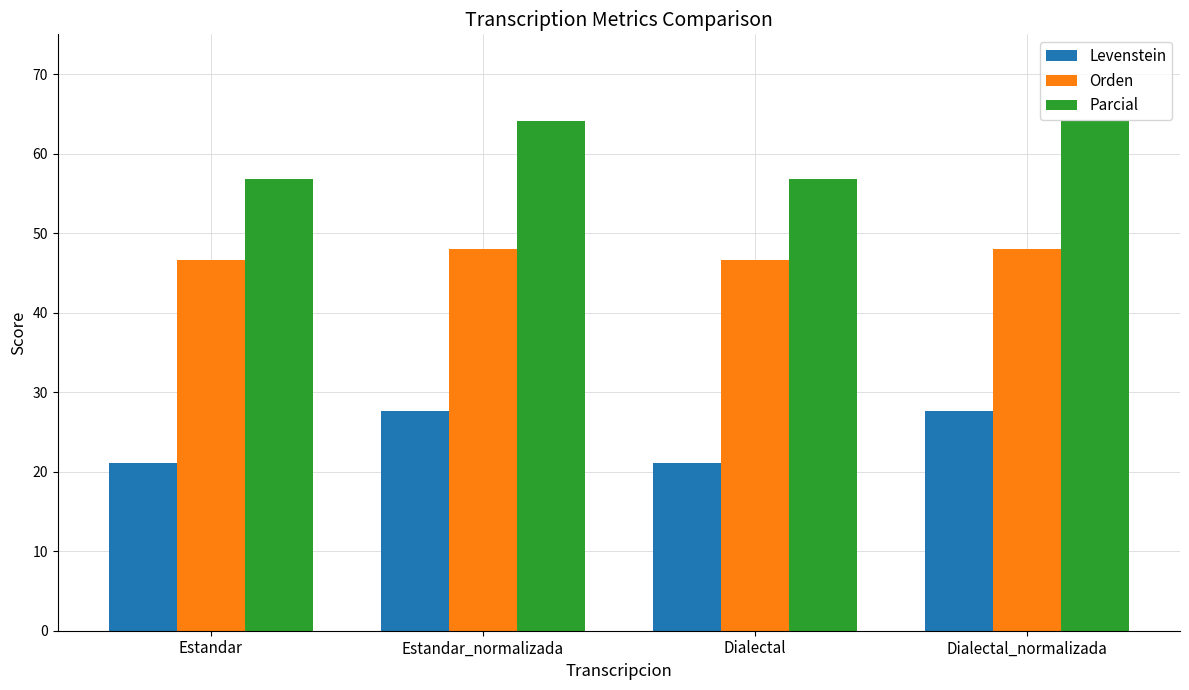

Which series has the largest total across all categories?

Parcial